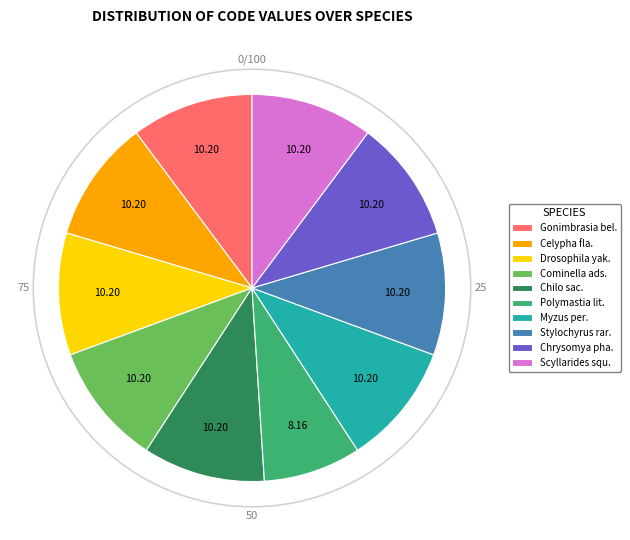

Is the sum of Scyllarides squ. and Drosophila yak. greater than half?

No